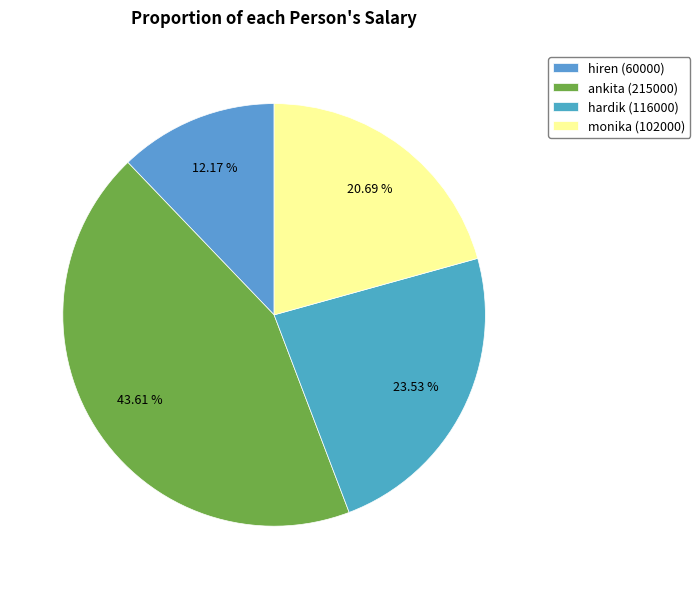

Is hardik the majority of the pie?

No